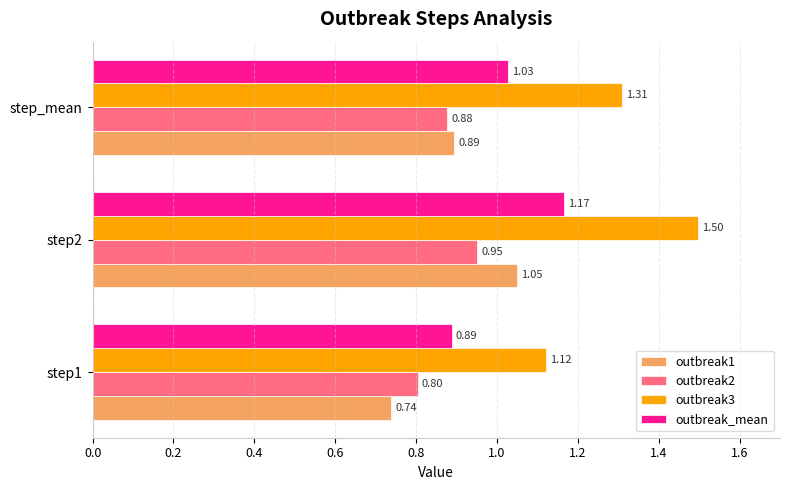

At which category does the chart reach its peak across all series?

step2